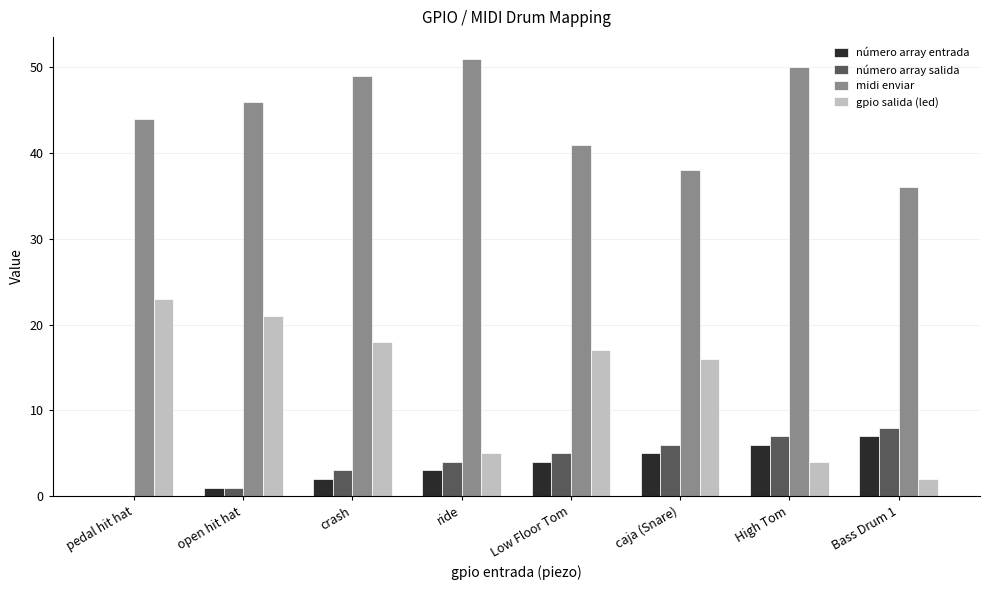

The value of número array salida at High Tom is 7. True or false?

True